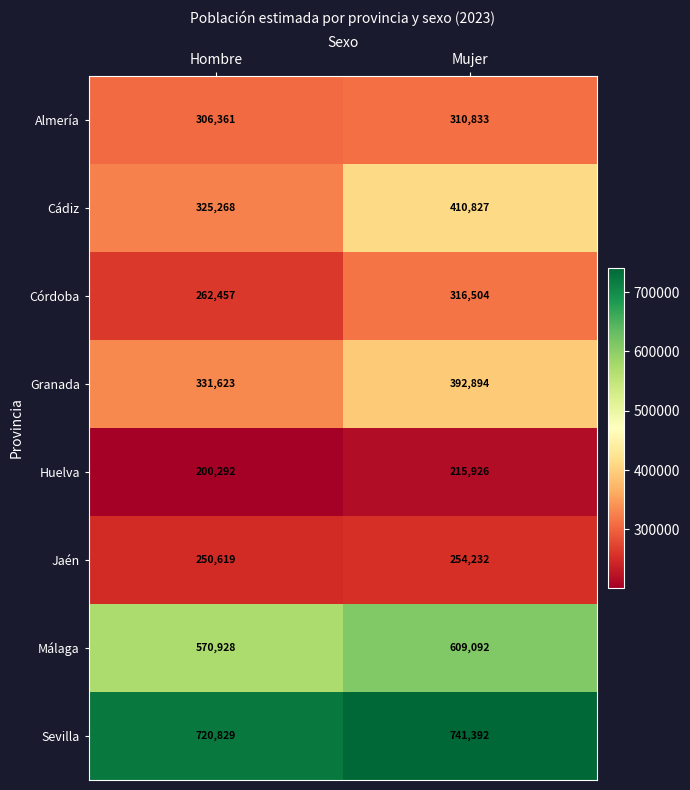

What is the approximate value of Huelva at Mujer, to the nearest 10?

215930